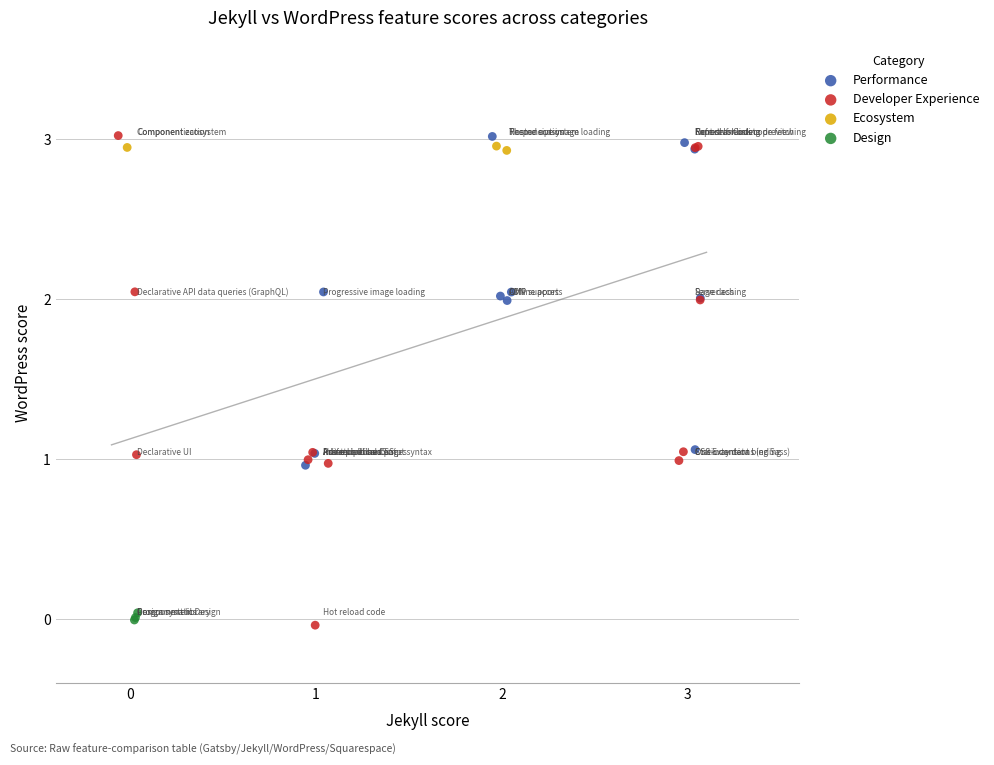

Which series has the largest Y range (max minus min)?

Developer Experience